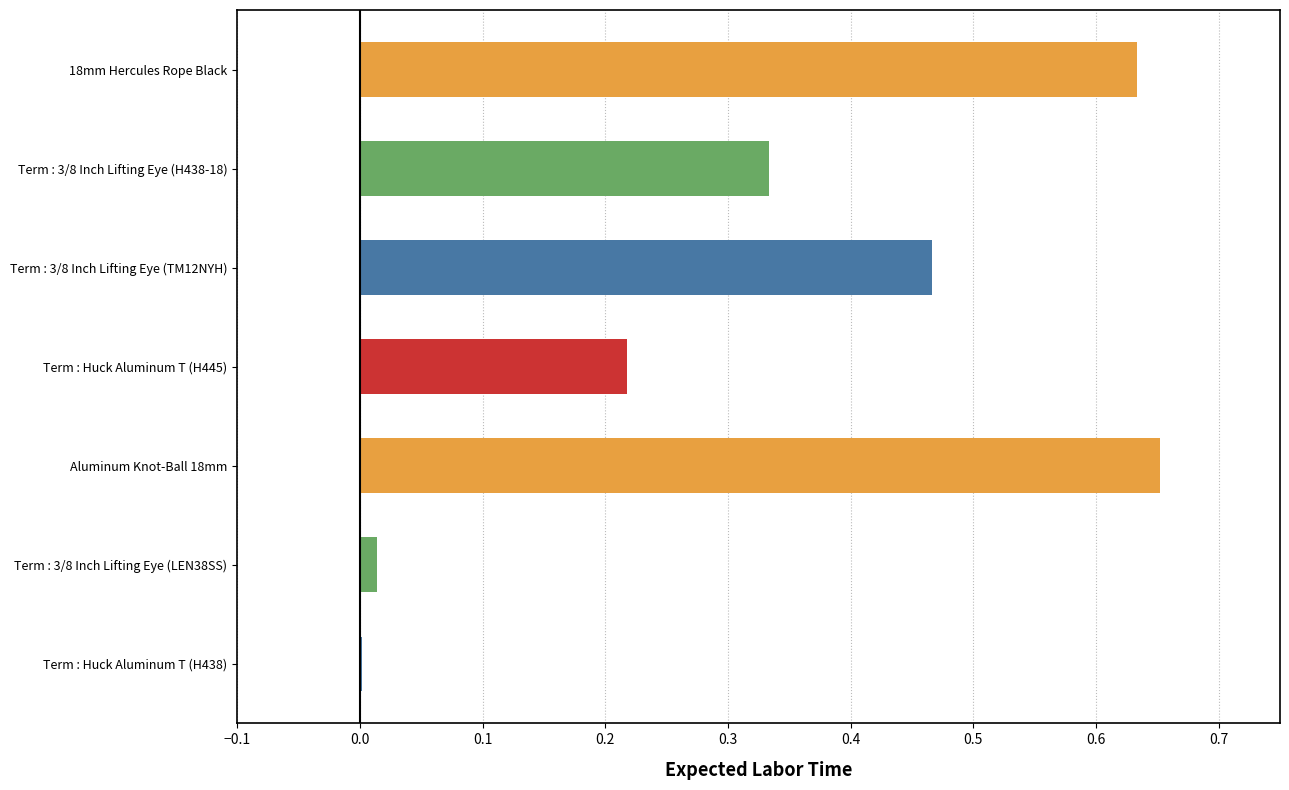

What is the value of the 5th bar from the left?

0.5